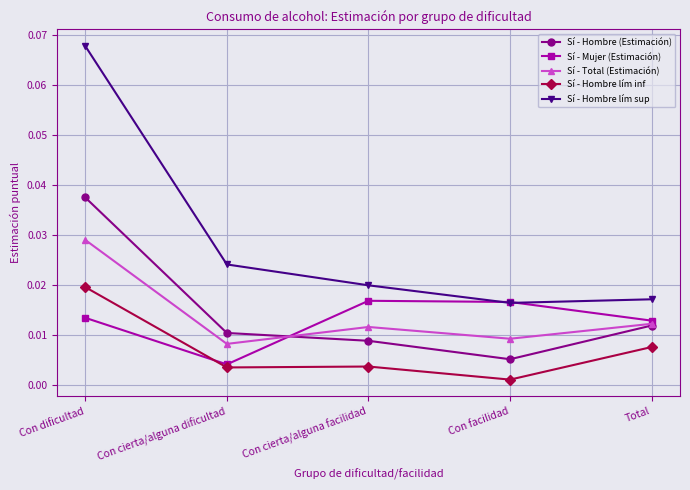

Which category has the lowest value across all series?

Con facilidad